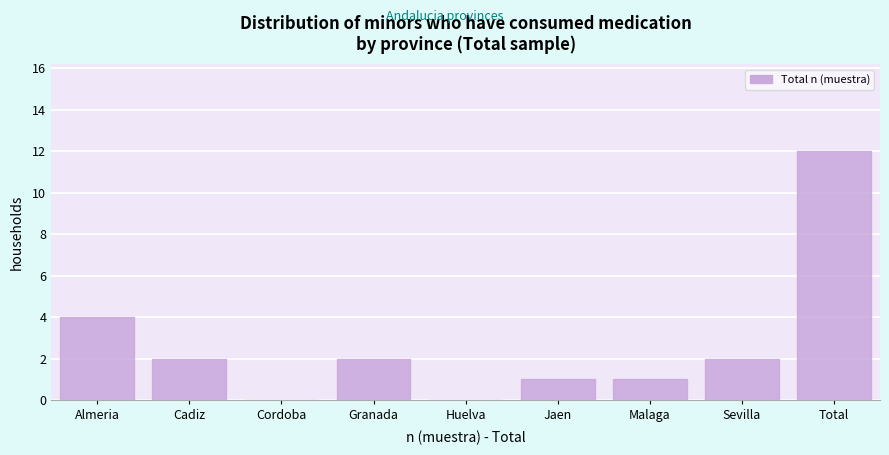

Reading right to left, transcribe all the data shown in this chart.

Total=12	Sevilla=2	Malaga=1	Jaen=1	Huelva=0	Granada=2	Cordoba=0	Cadiz=2	Almeria=4